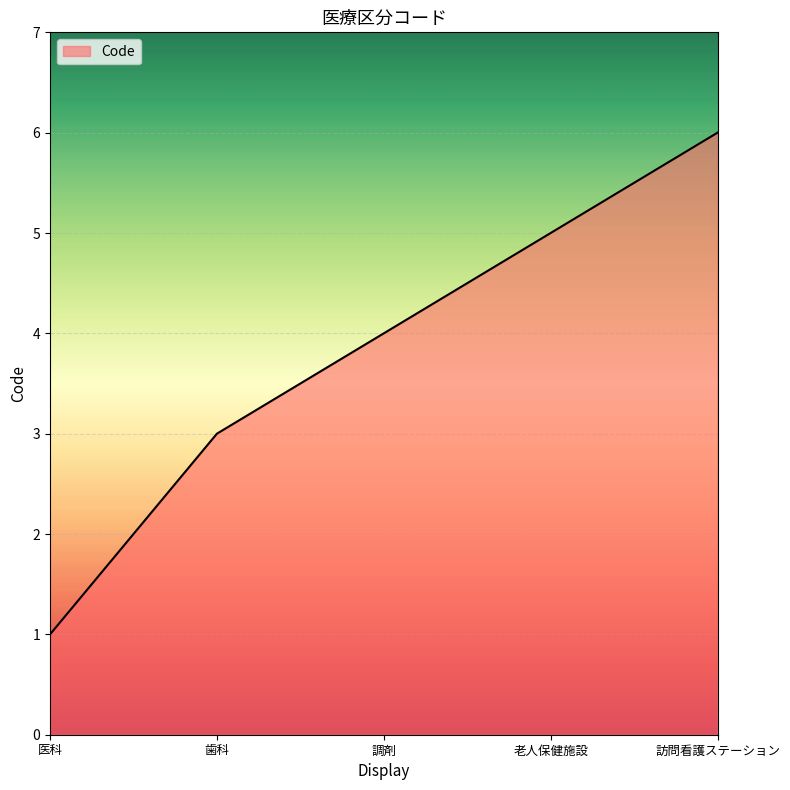

How many lines are shown in the chart?

1